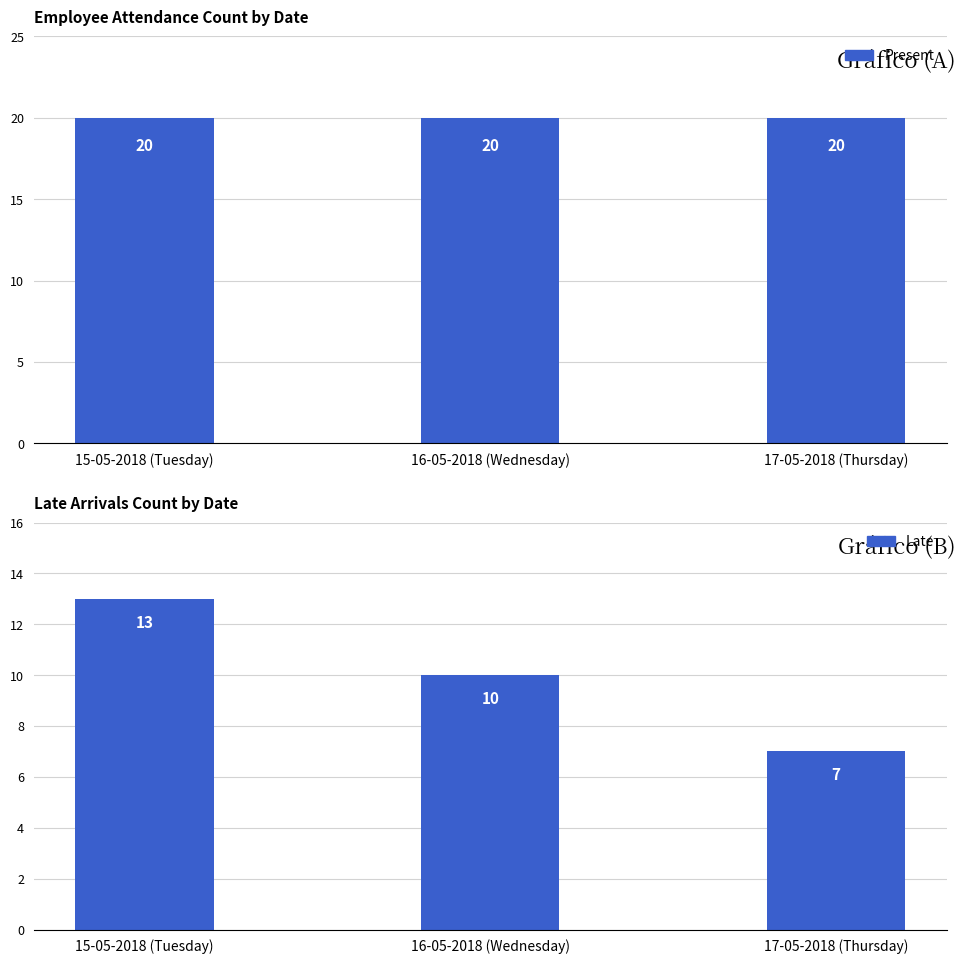

The Late series shows 10 at 16-05-2018 (Wednesday). True or false?

True